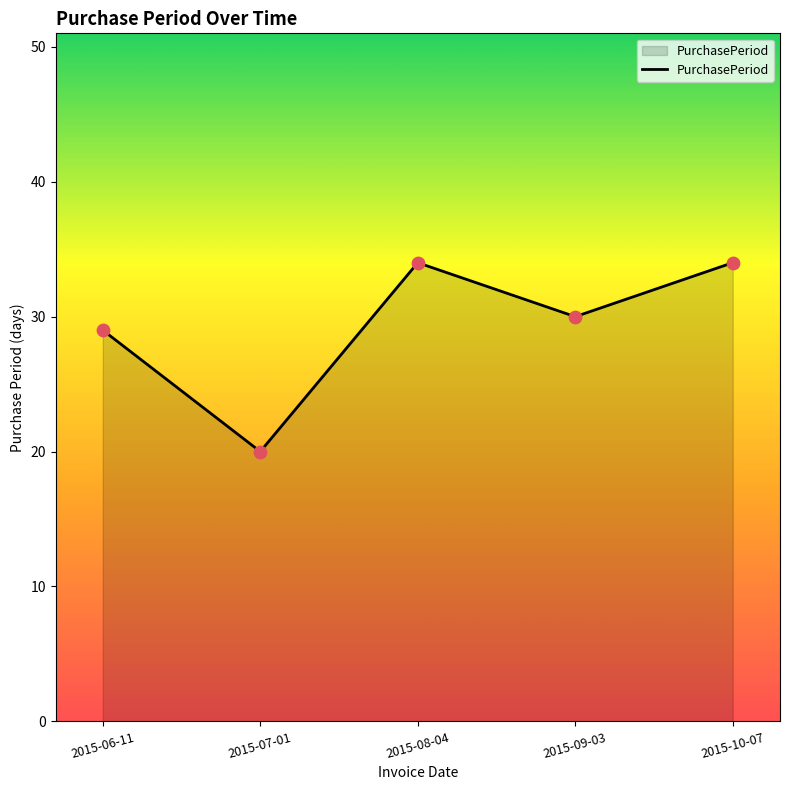

What is the ratio of the value at 2015-07-01 to the value at 2015-10-07?

0.6